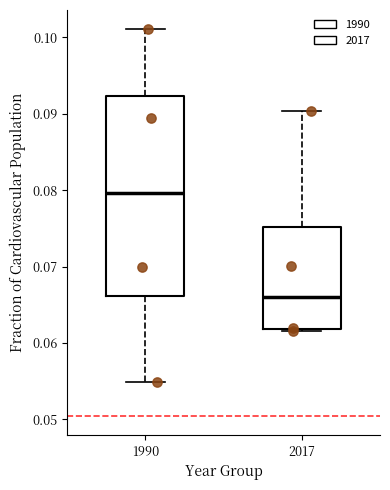

Which box is the tallest, from its lower edge to its upper edge?

1990